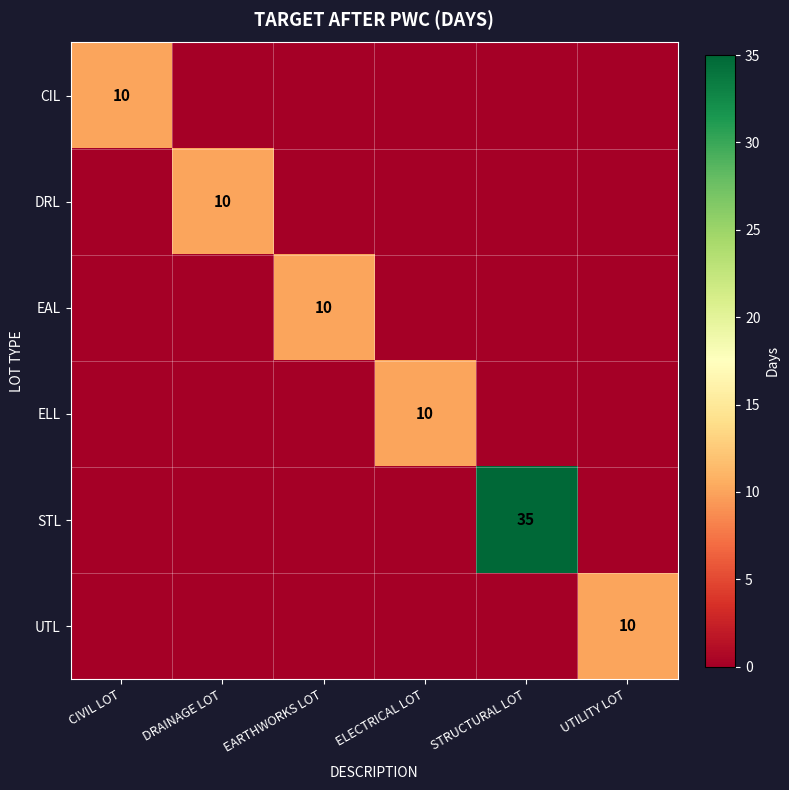

At which label does STL reach its minimum?

CIVIL LOT